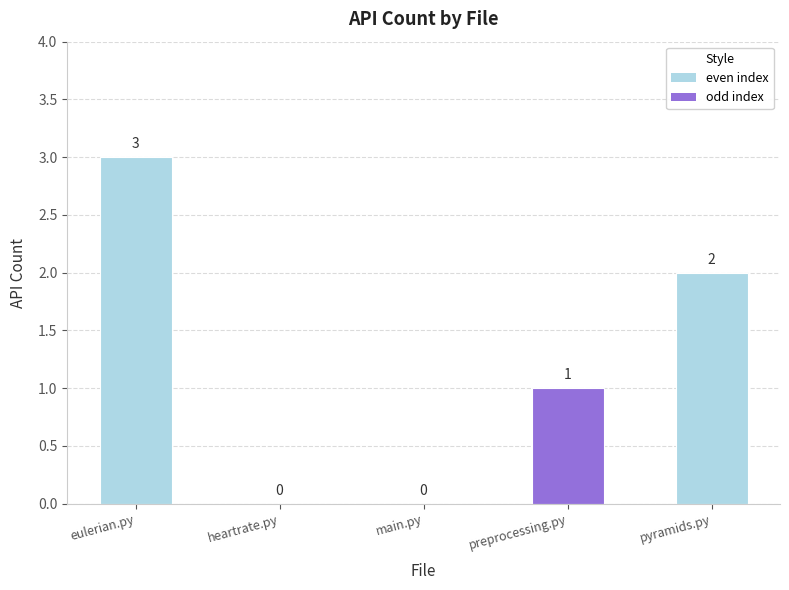

The value at heartrate.py is -1. True or false?

False